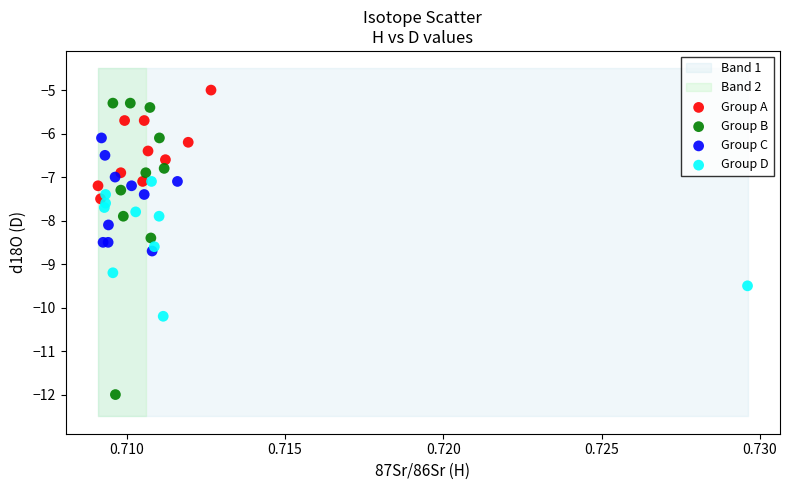

Which series reaches the maximum Y coordinate?

Group A